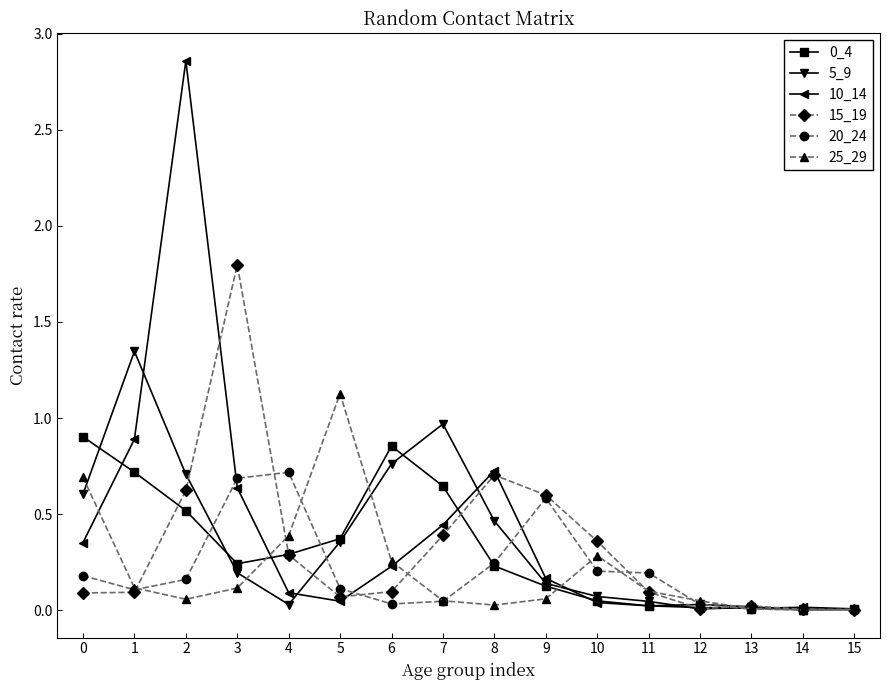

True or false: 15_19 has more than 0 points higher than both neighbors.

True